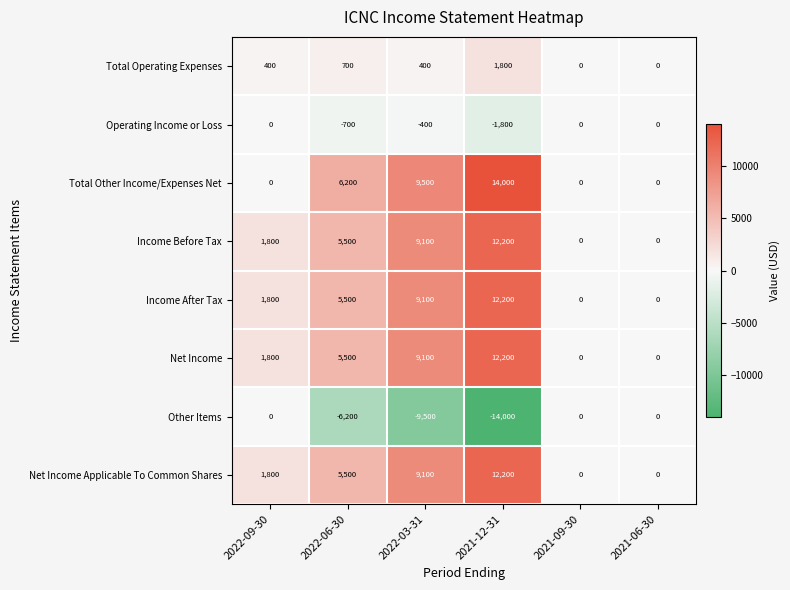

What is the spread (max minus min) of values at 2022-09-30?

1800